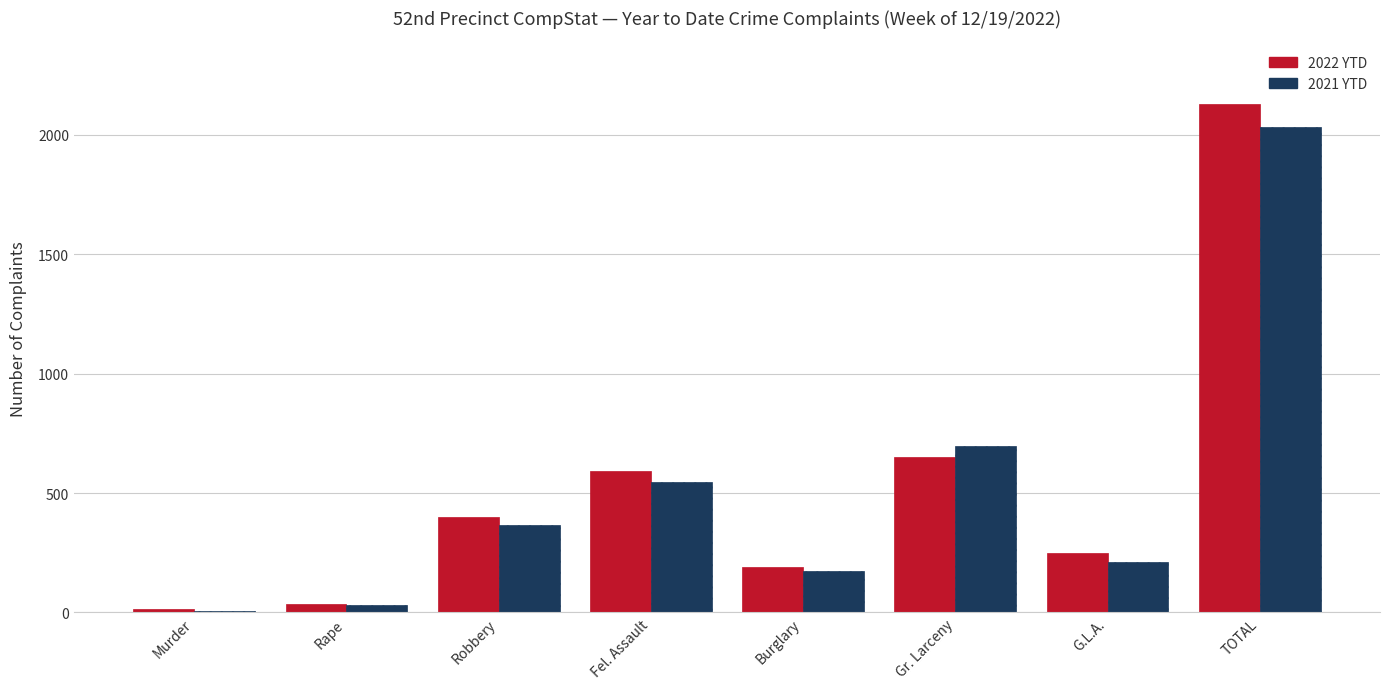

Reading left to right, extract all data points from this chart.

2022 YTD: 14	37	398	591	191	649	249	2129
2021 YTD: 7	32	365	545	175	699	210	2033